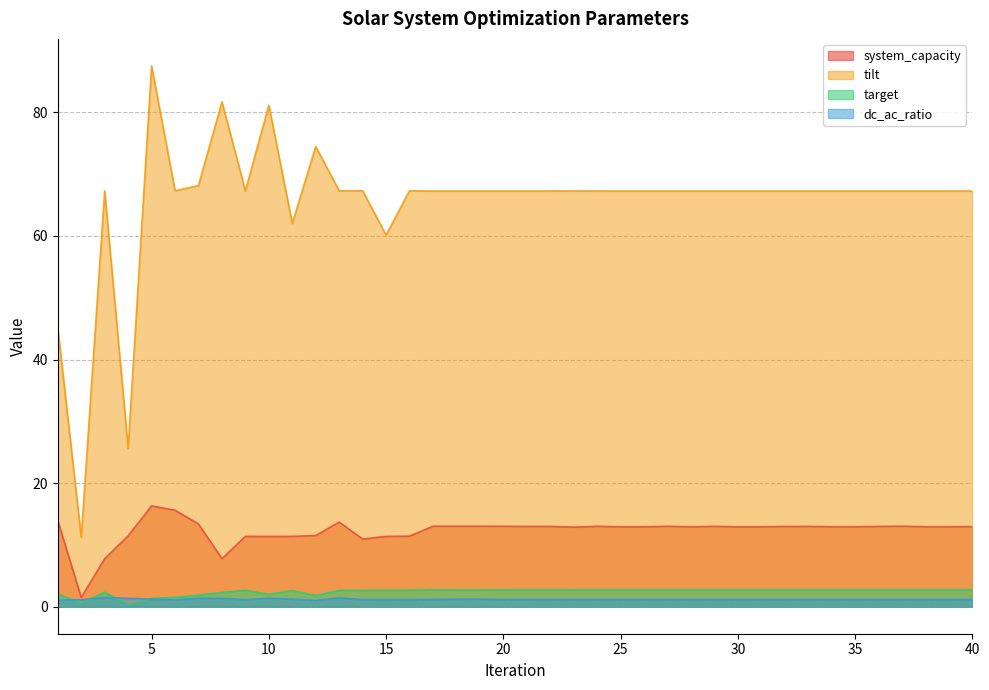

Which label corresponds to the largest value in the chart?

5